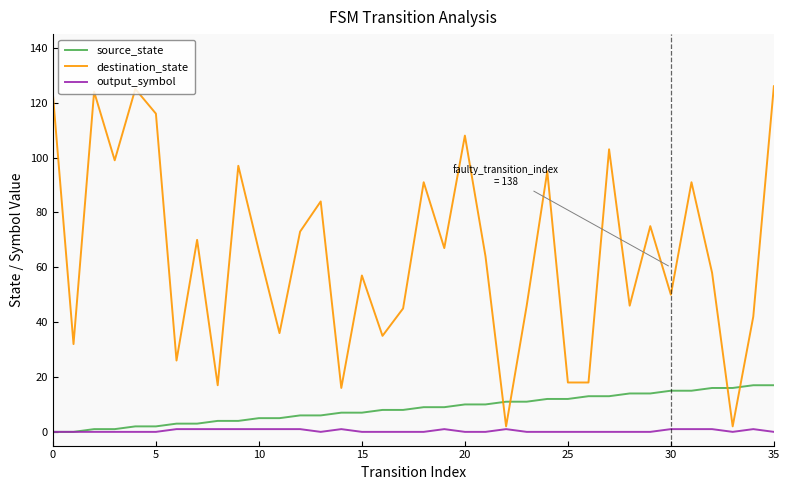

What is the maximum value for destination_state?

126